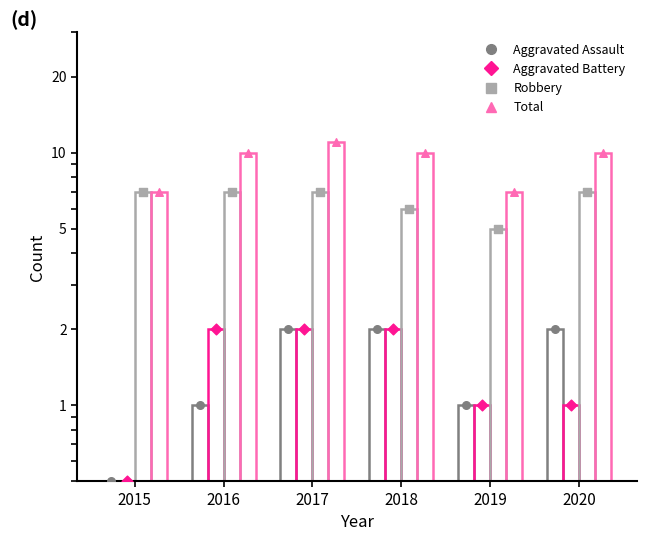

Which series has the largest total across all categories?

Total